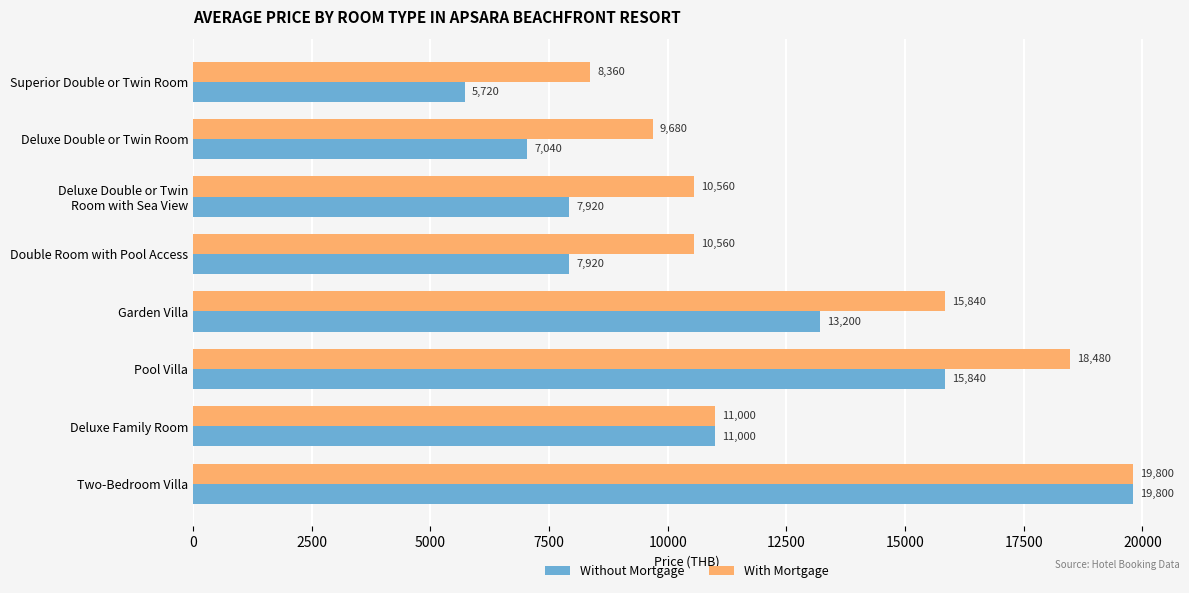

What is the difference between the second highest and minimum values in the Without Mortgage series?

10120